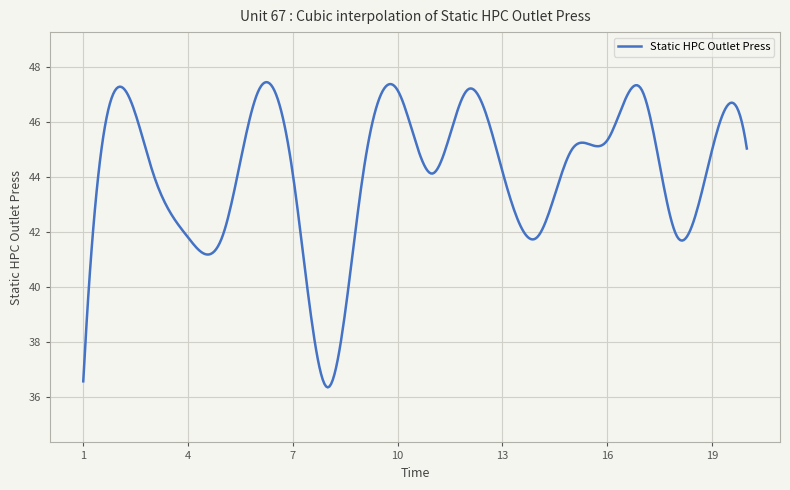

What is the maximum value shown in the chart?

47.5